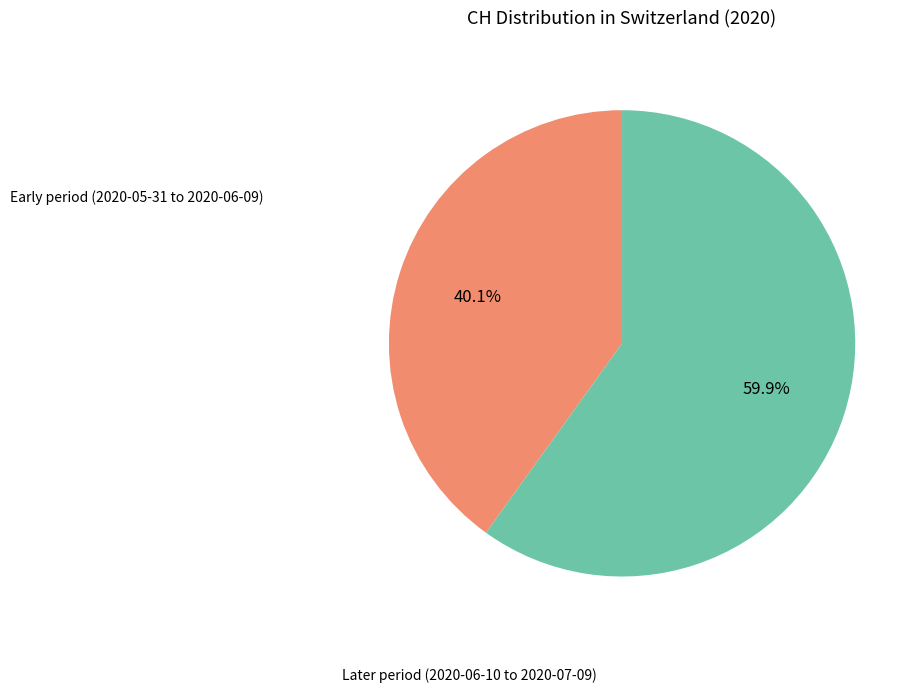

Does Later period (2020-06-10 to 2020-07-09) account for over 50% of the chart?

Yes